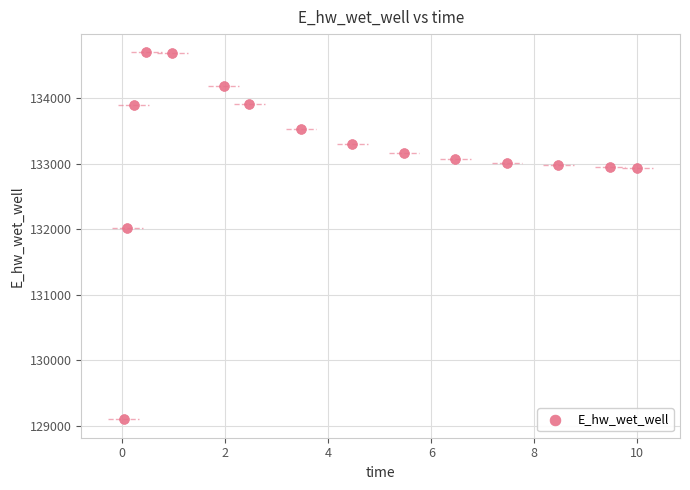

What Y value in the scatter plot is closest to 131898?

132020.0